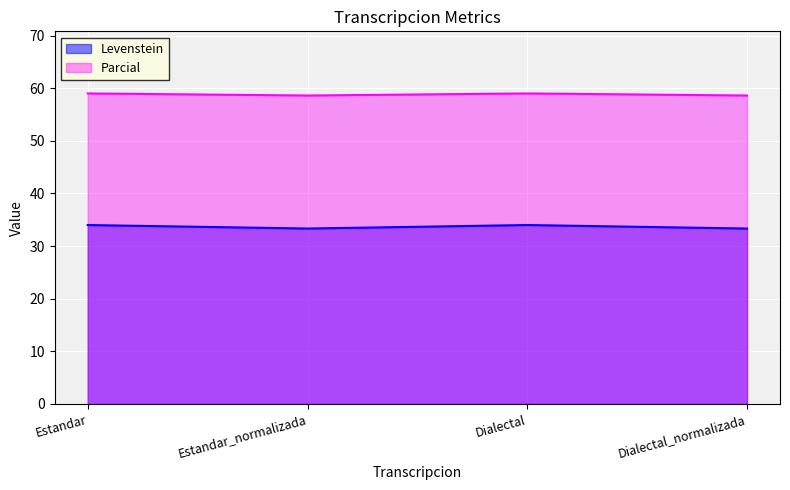

What is the value of the Levenstein point at the 1st from the left?

34.0